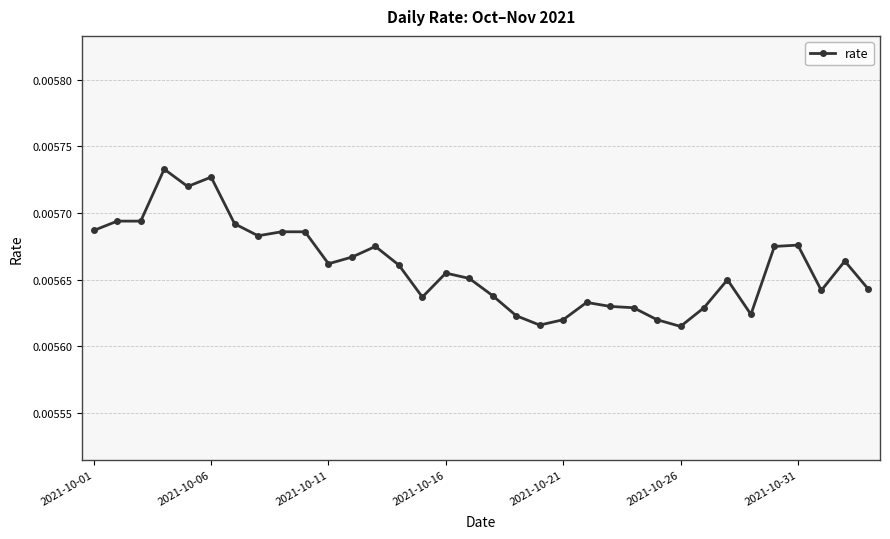

How many values are between 0 and 1?

34